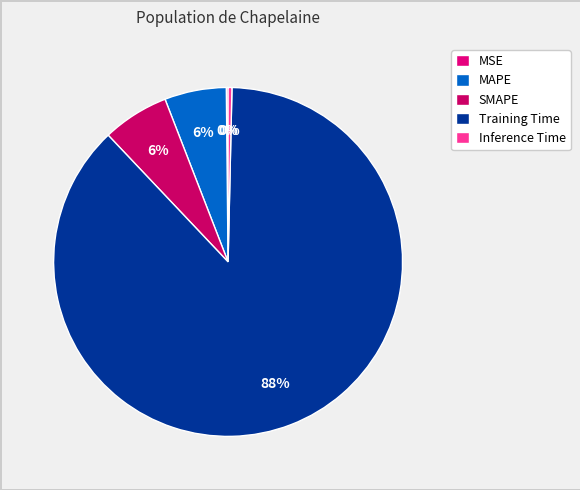

Is the sum of MSE and SMAPE greater than half?

No